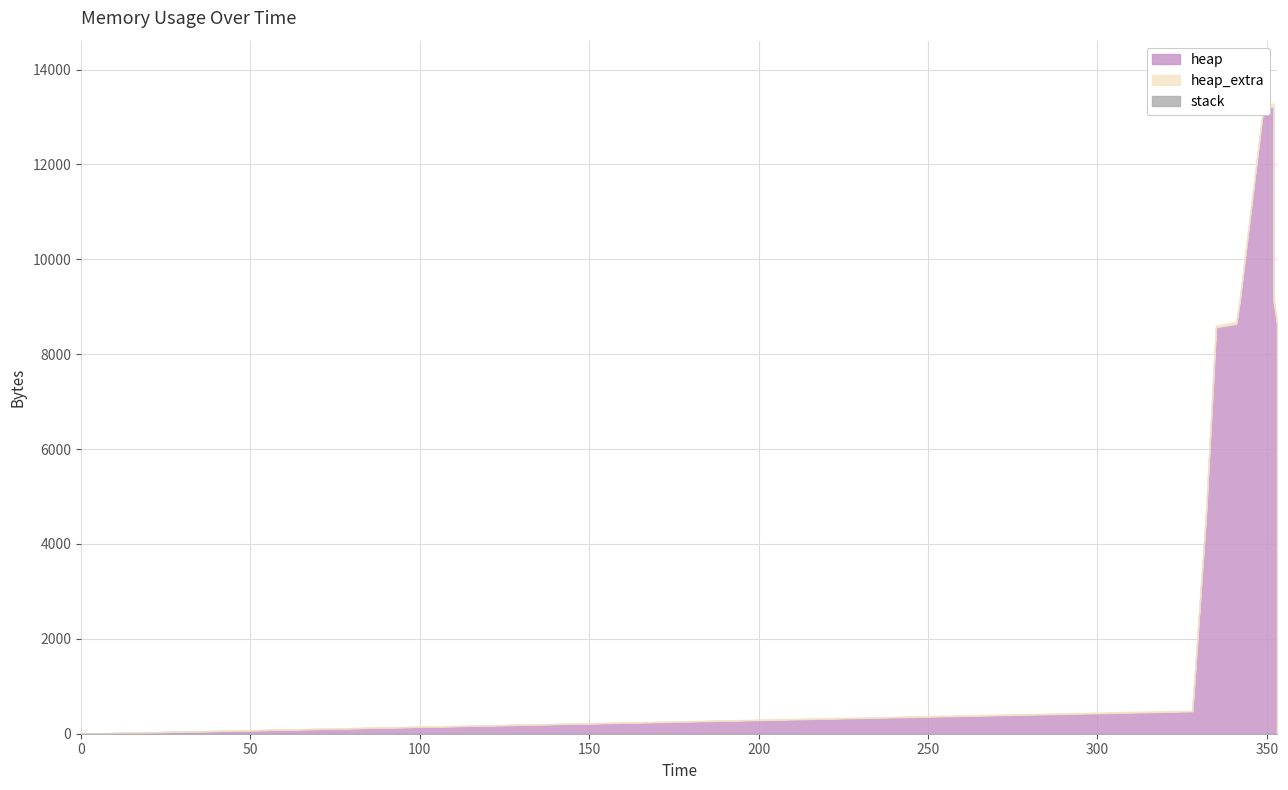

True or false: heap_extra has a value of 40 at 353.

True